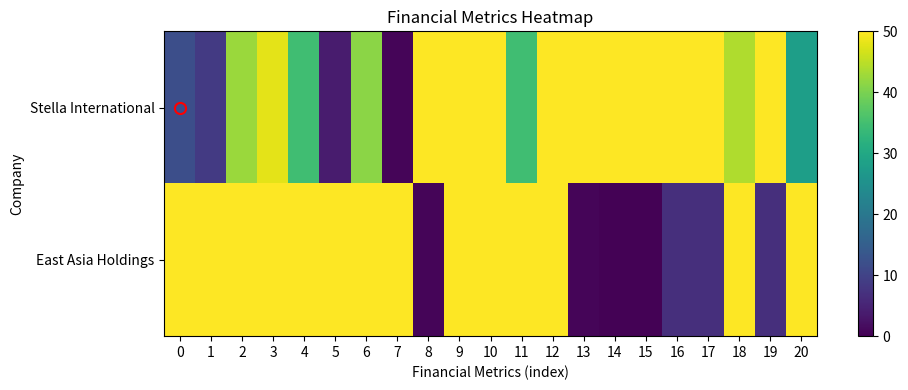

At 4, list the series in order from largest to smallest.

East Asia Holdings, Stella International